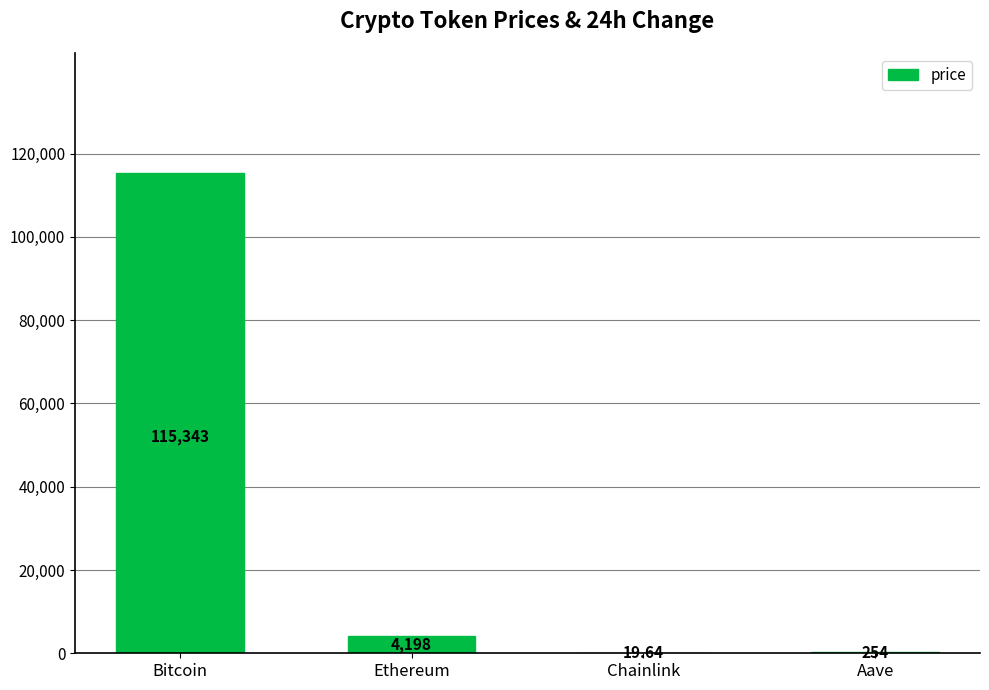

Which category has the highest value across all series?

Bitcoin